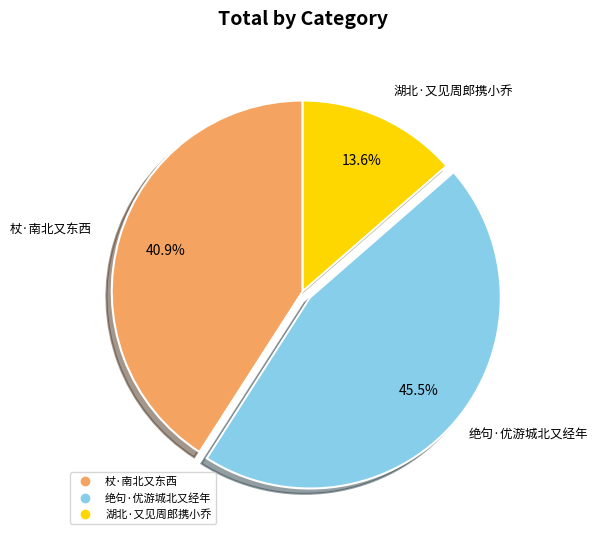

Count the number of slices in the pie.

3